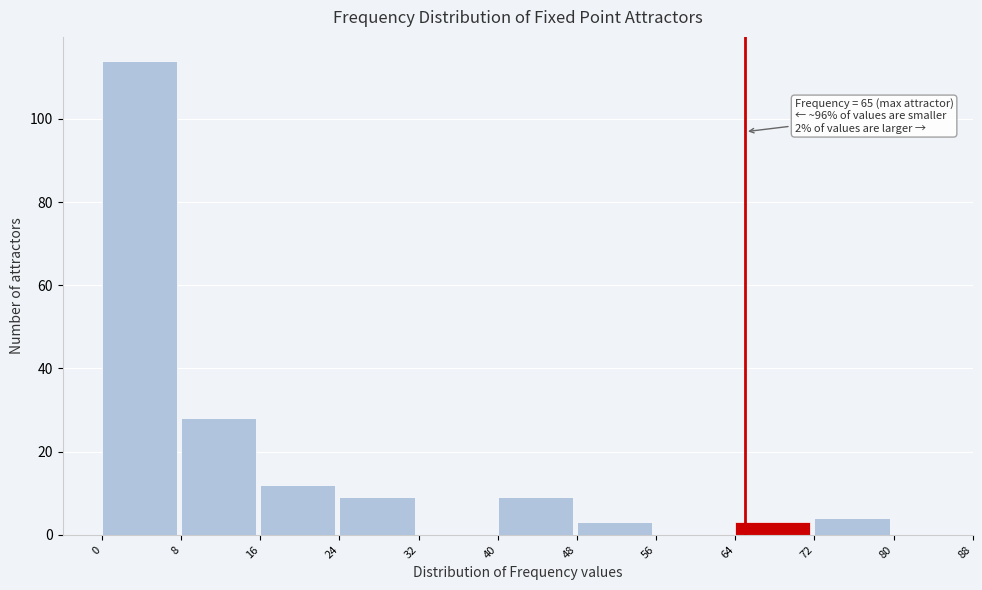

Which range on the x-axis has the tallest bar?

0 to 8